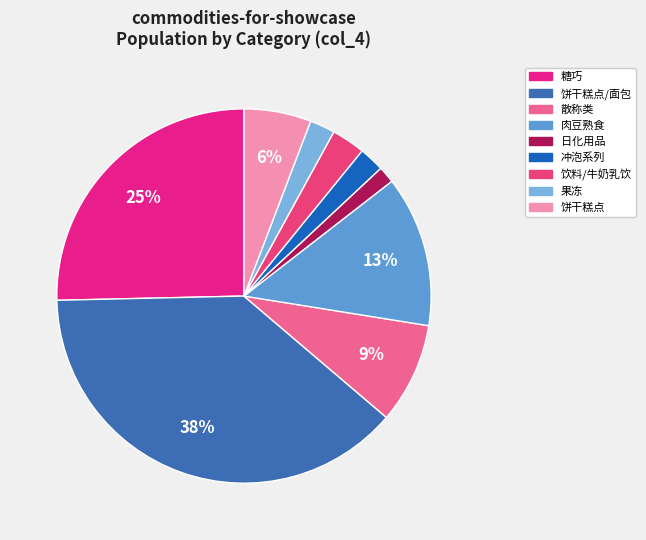

Which slice is the smallest?

日化用品